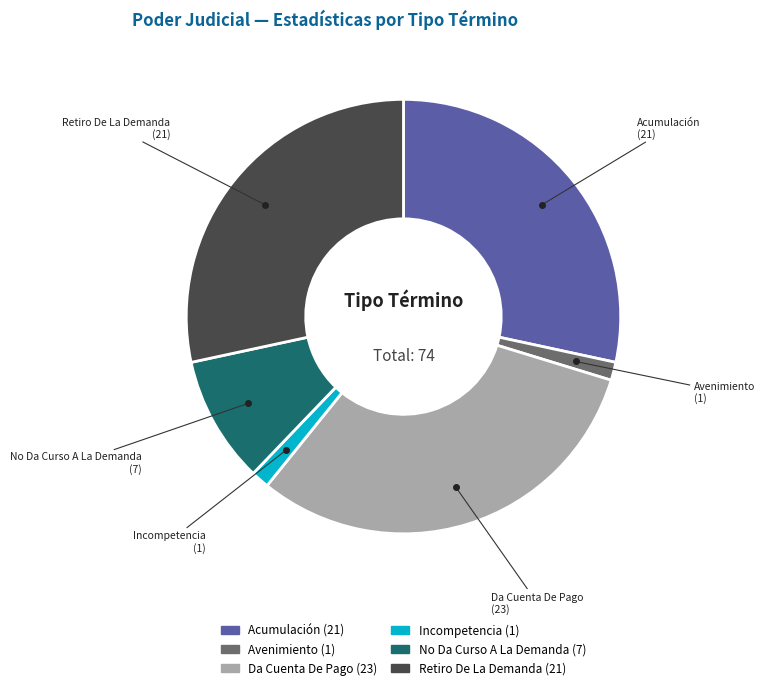

Is there any slice that represents more than half of the pie?

No